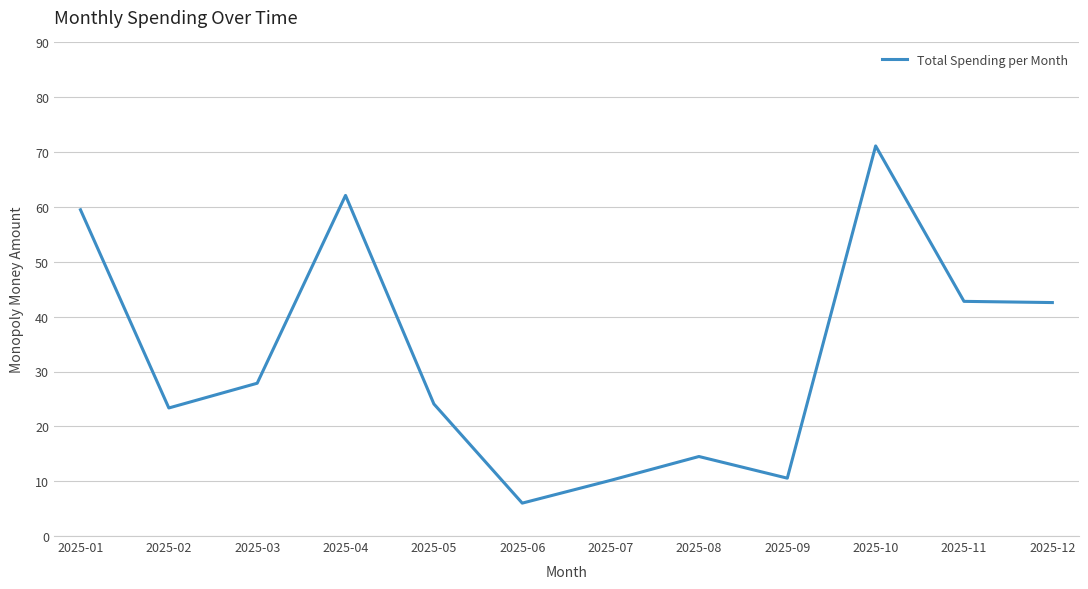

The chart shows a value of 47.8 at 2025-03. True or false?

False